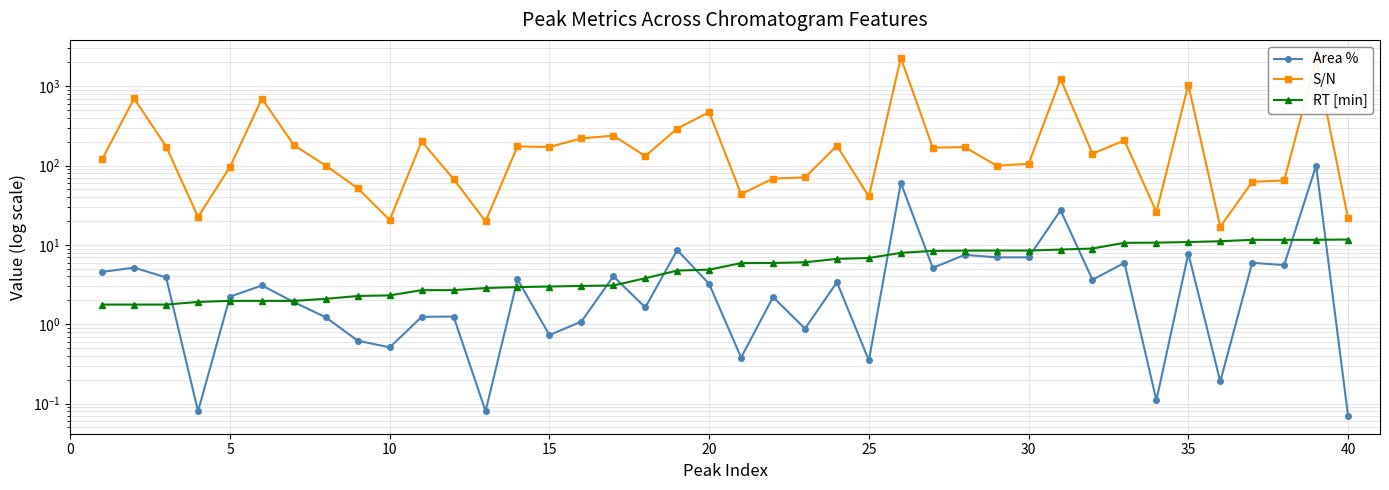

Which series has the widest spread of values?

S/N